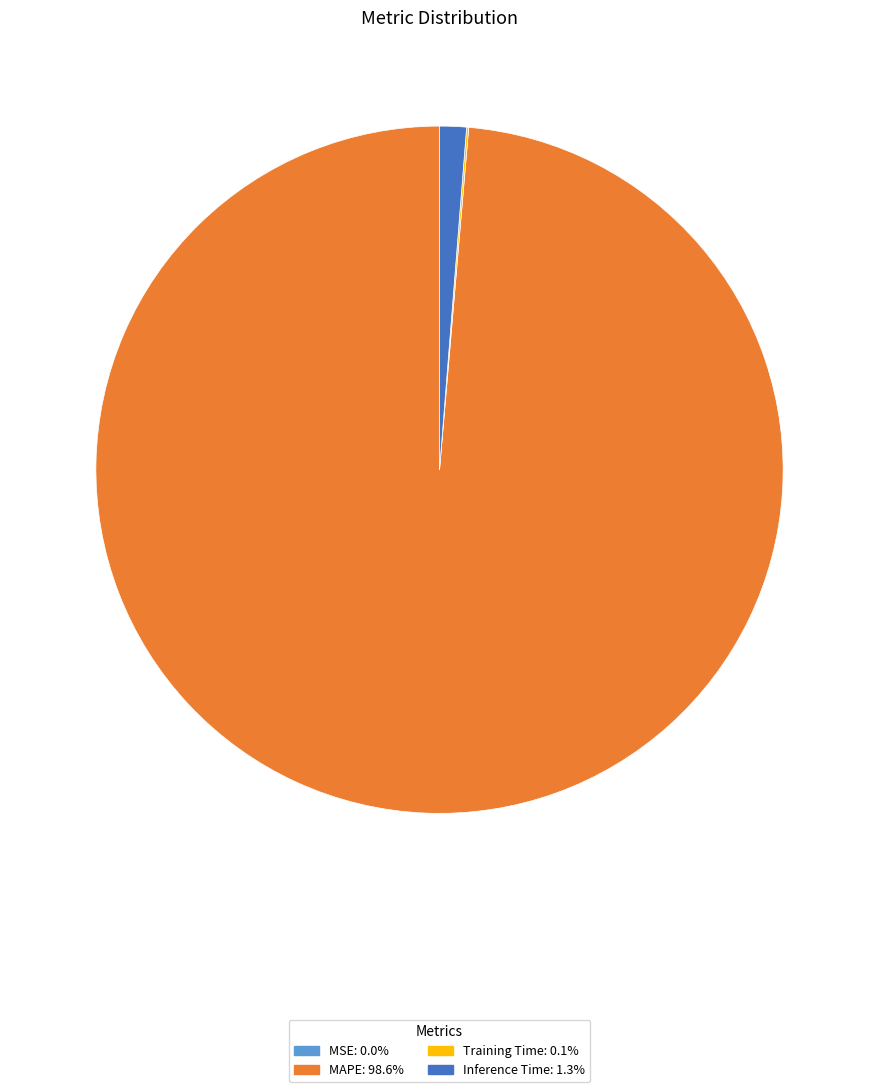

Is there any slice that represents more than half of the pie?

Yes